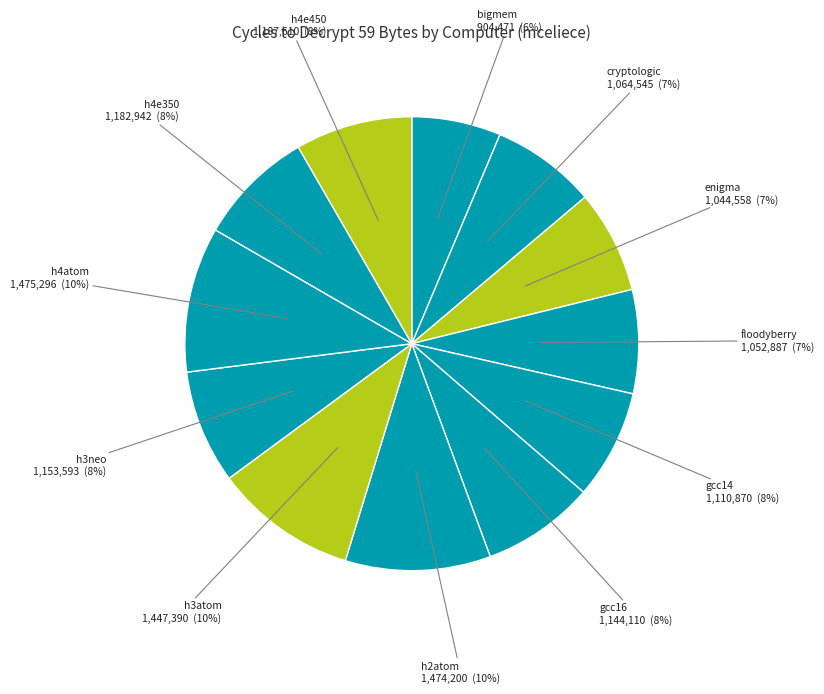

Rank the categories by value from lowest to highest.

bigmem, enigma, floodyberry, cryptologic, gcc14, gcc16, h3neo, h4e350, h4e450, h3atom, h2atom, h4atom